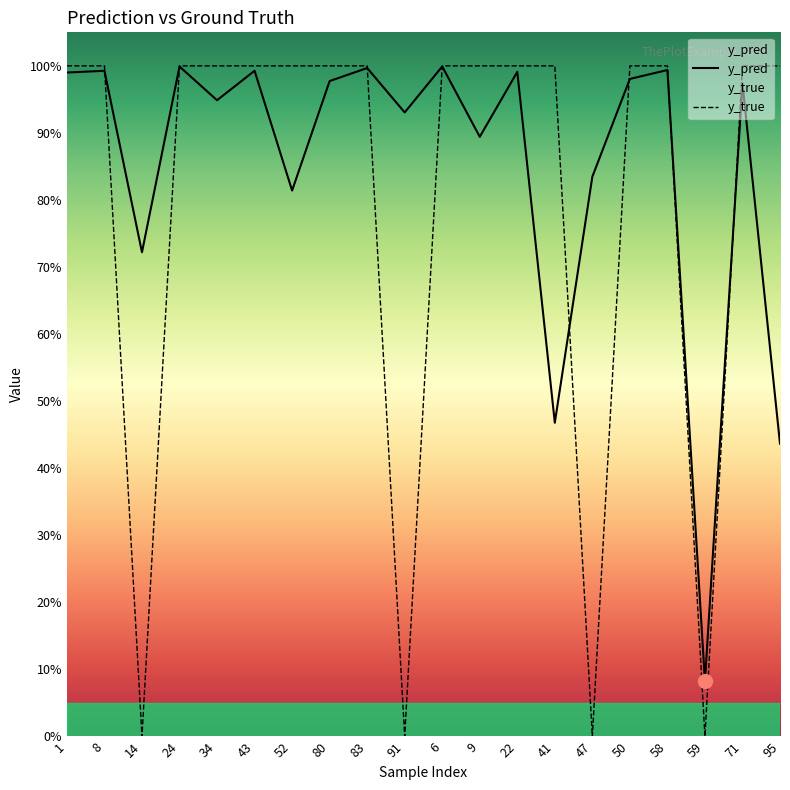

What is the maximum value for y_true?

1.0